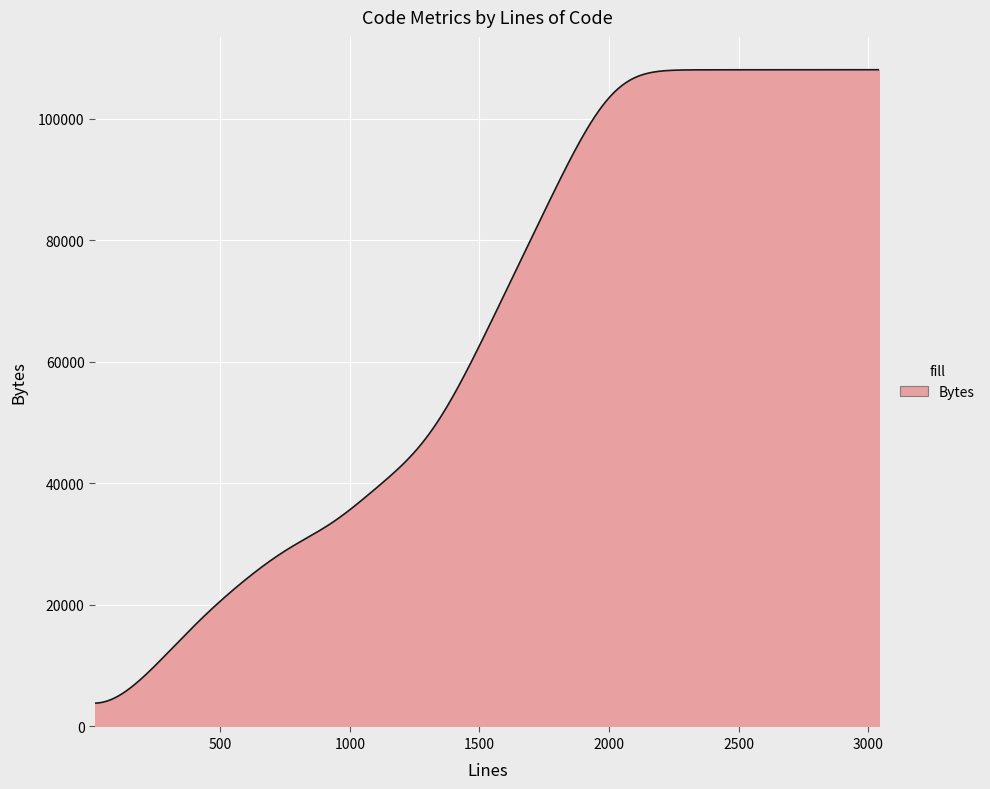

How many lines are shown in the chart?

1